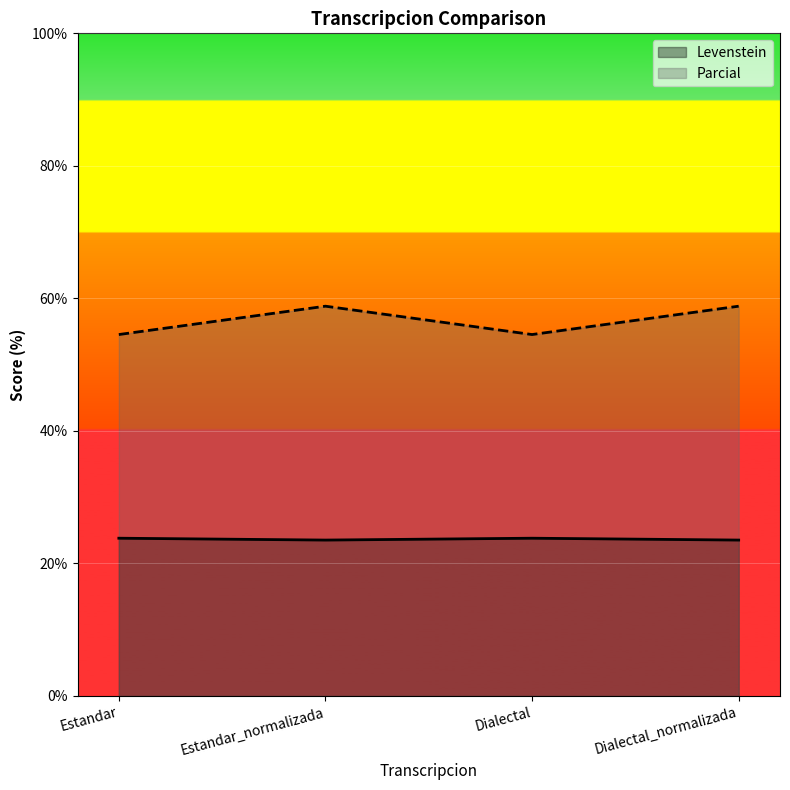

What is the sum of all Levenstein values?

94.7